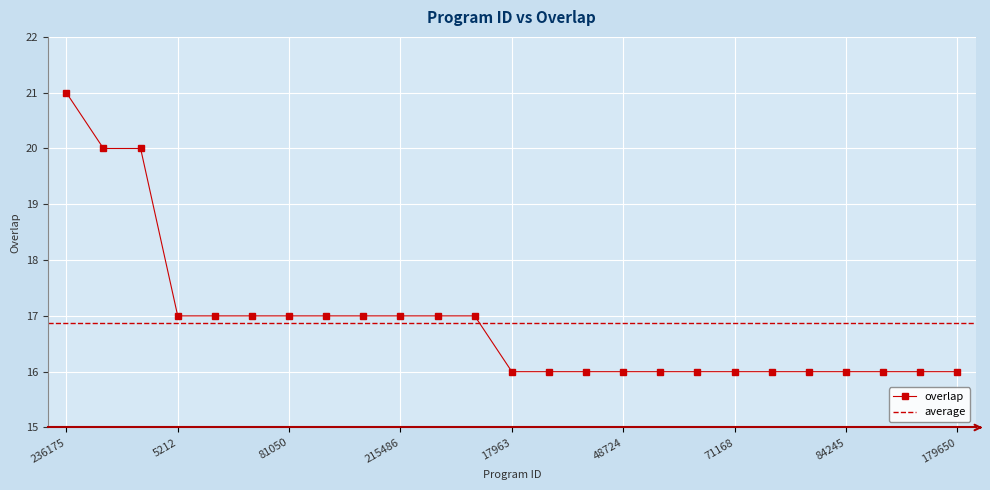

How many values are between 16 and 17?

22